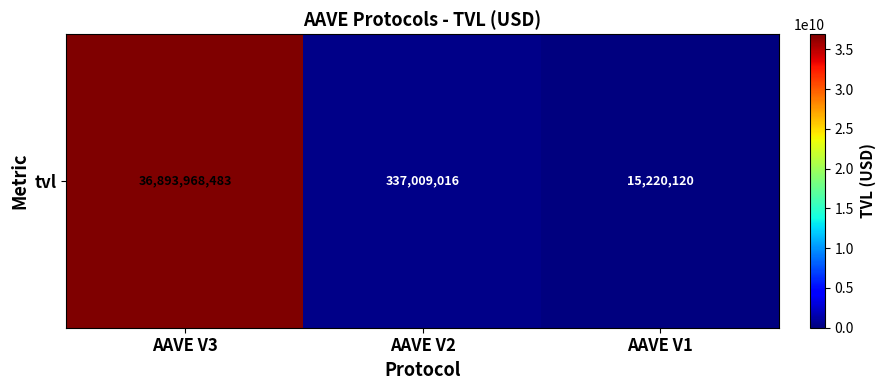

What is the change in value from AAVE V3 to AAVE V2?

-36556959467.2